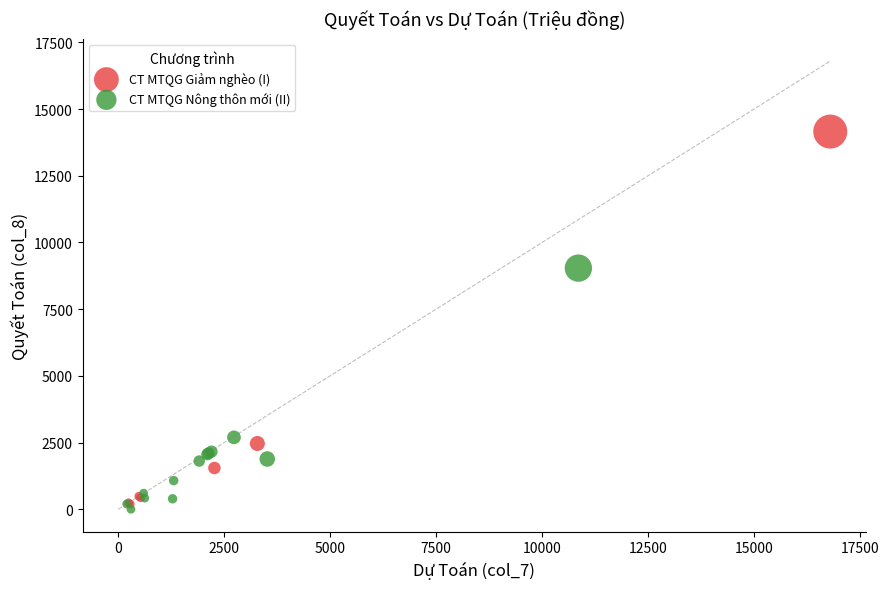

What are all the series names shown in the legend?

CT MTQG Giảm nghèo (I), CT MTQG Nông thôn mới (II)